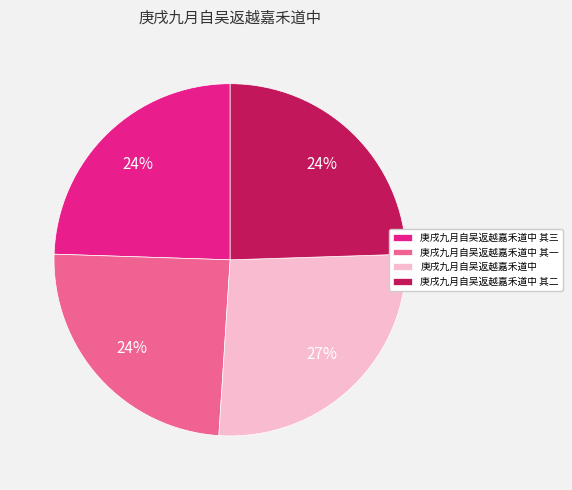

Is 庚戌九月自吴返越嘉禾道中 其三 the majority of the pie?

No